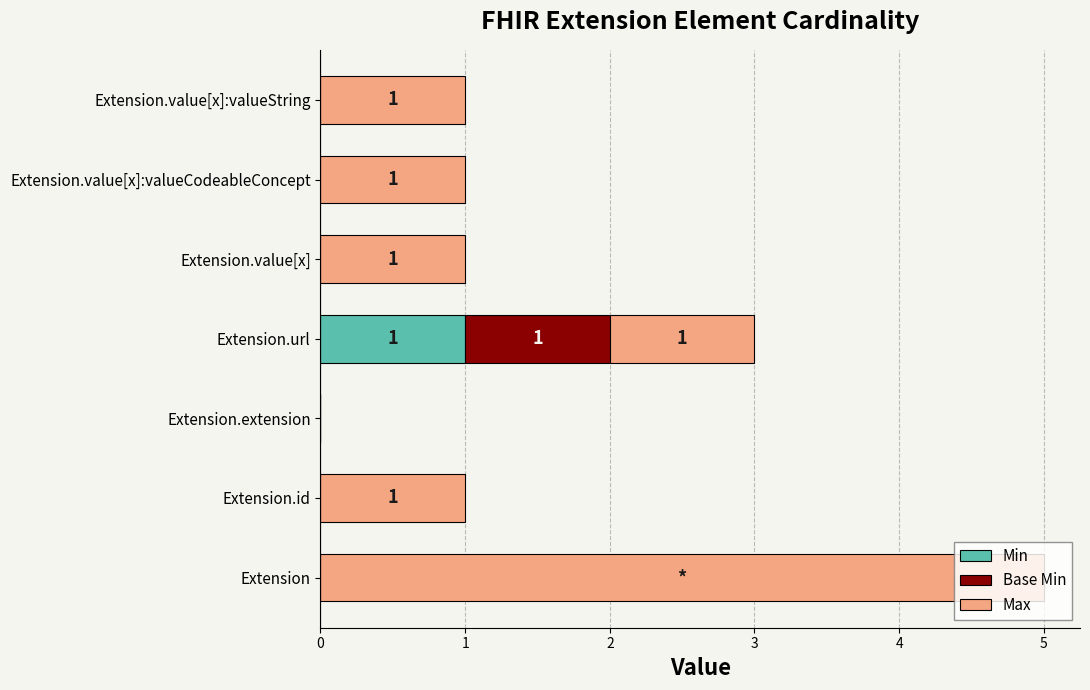

True or false: Min has a value of 1 at Extension.id.

False